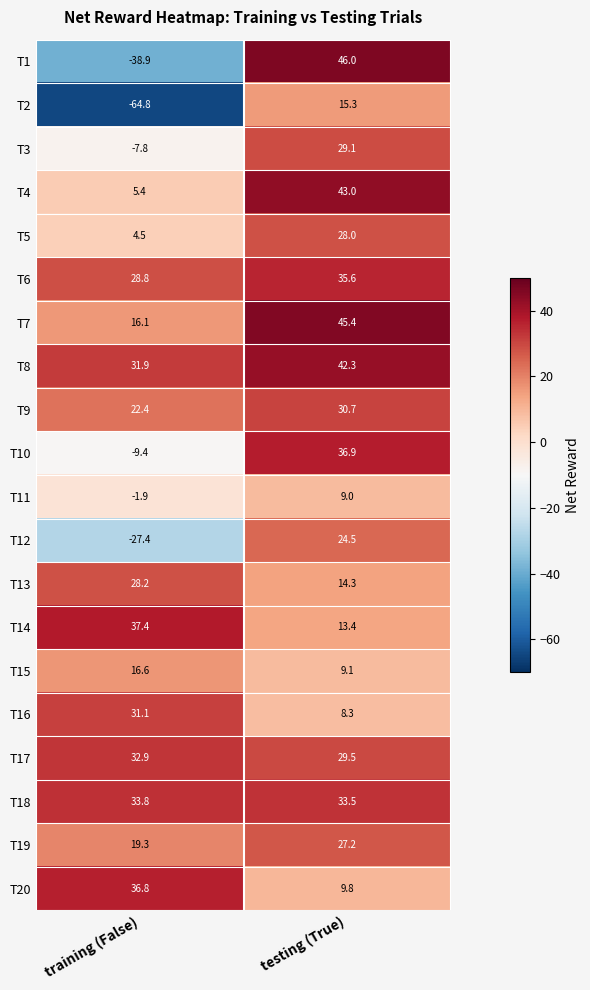

How many series are shown in this chart?

20